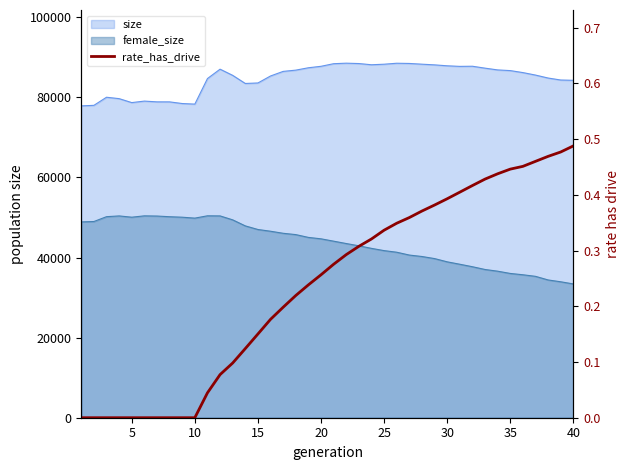

Does the chart display data point markers on the line(s)?

No